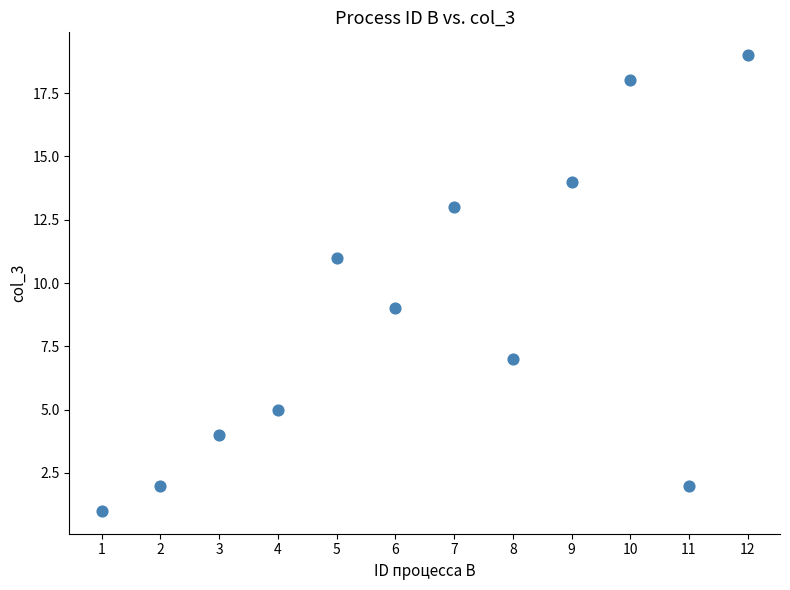

What is the range of X values (max minus min)?

11